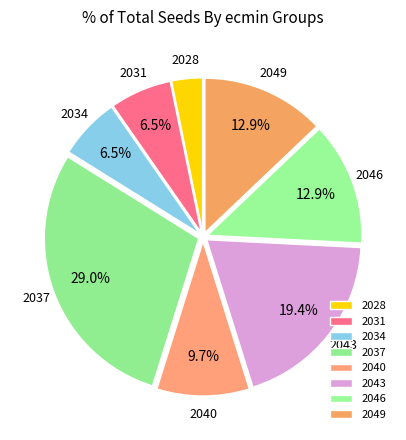

To the nearest percent, what is the difference between the largest and smallest slice percentages?

26%